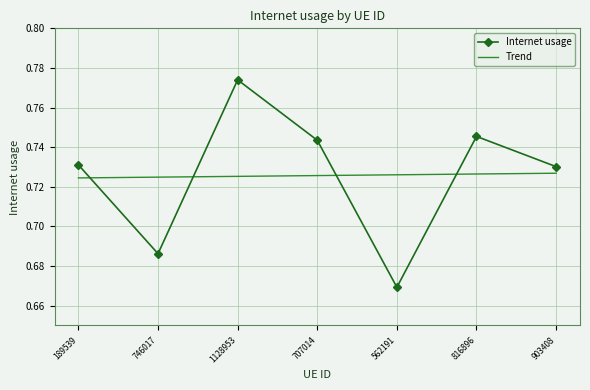

Is it true that Internet usage equals 0.4 at 816896?

False